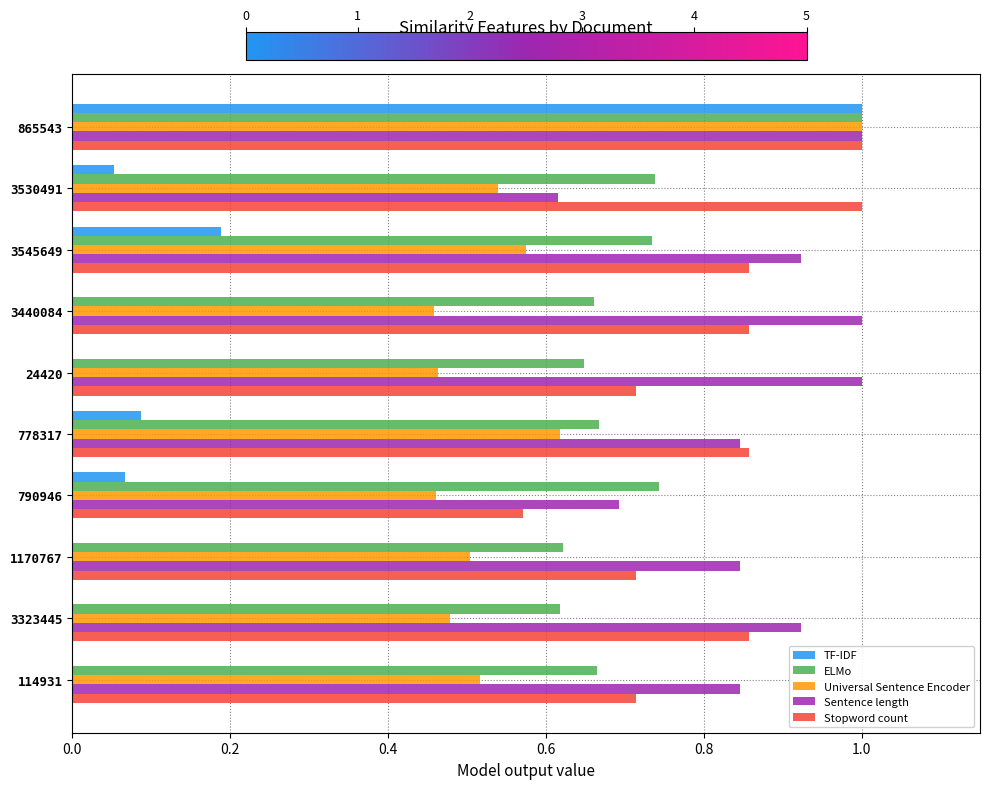

At which category is the sum across all series the highest?

865543